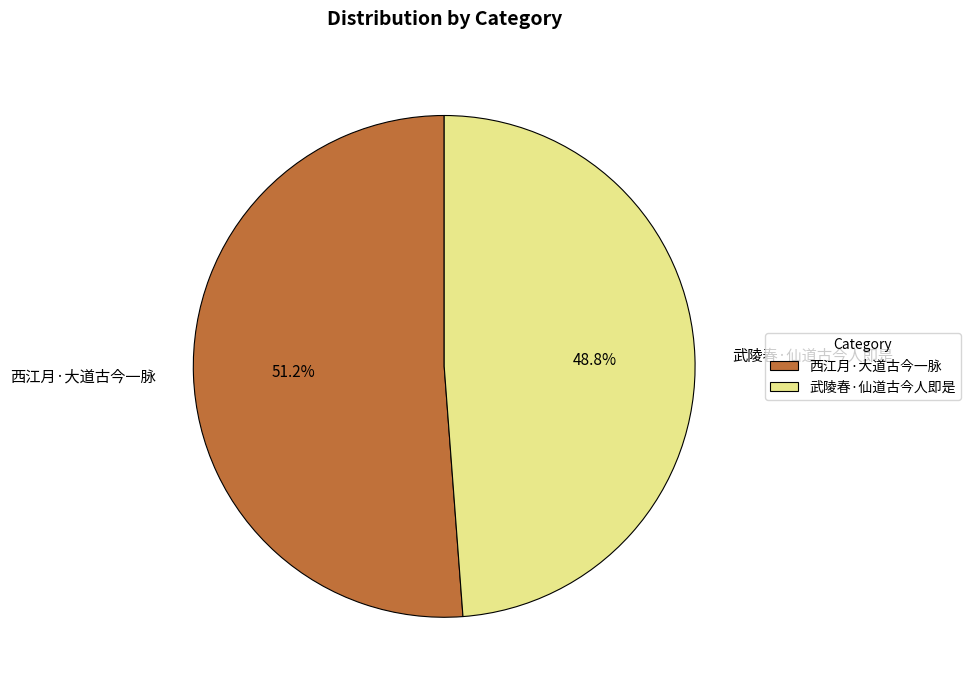

How many slices are in this pie chart?

2